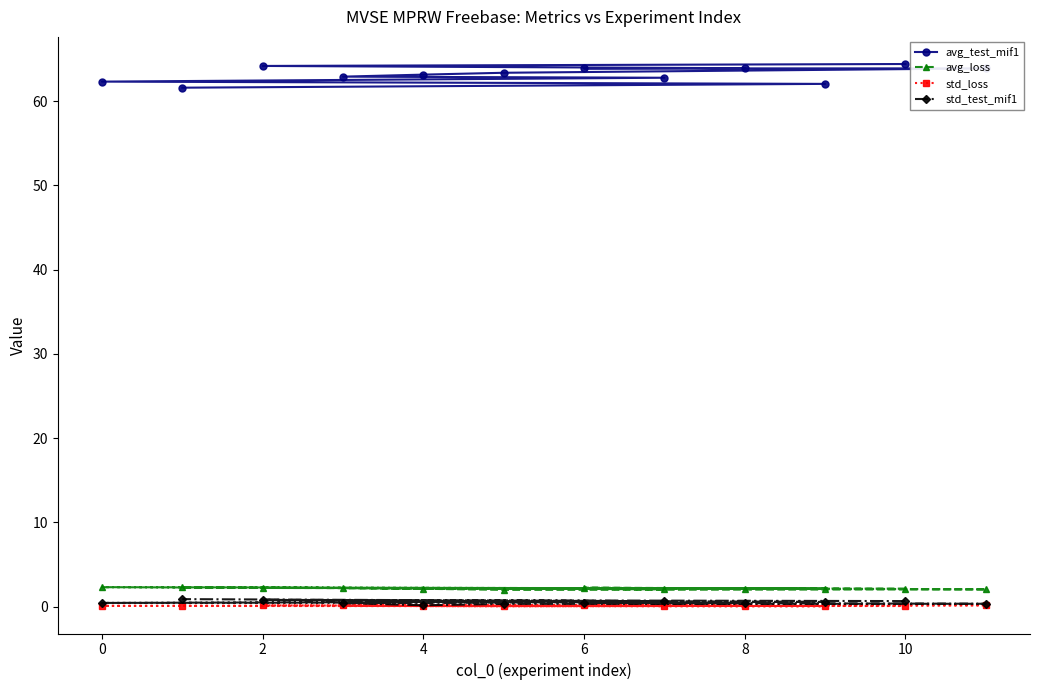

True or false: std_loss and avg_test_mif1 intersect in this chart.

False